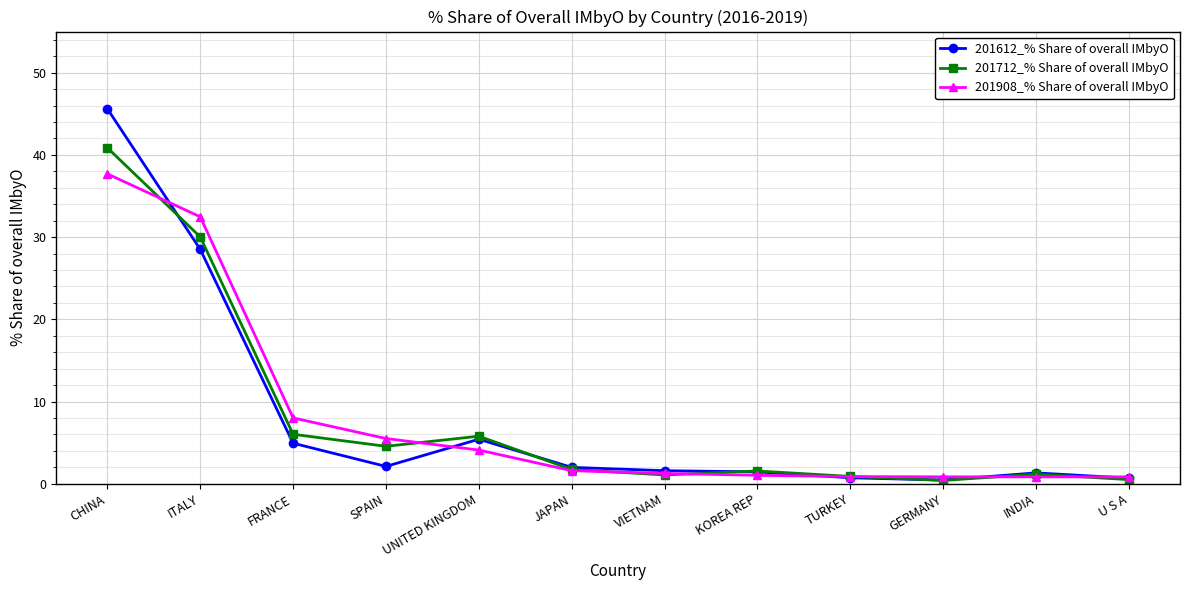

Which series changed the most between JAPAN and U S A?

201612_% Share of overall IMbyO